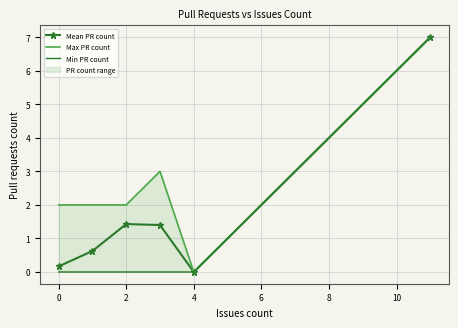

True or false: Max PR count and Min PR count cross at least once.

False